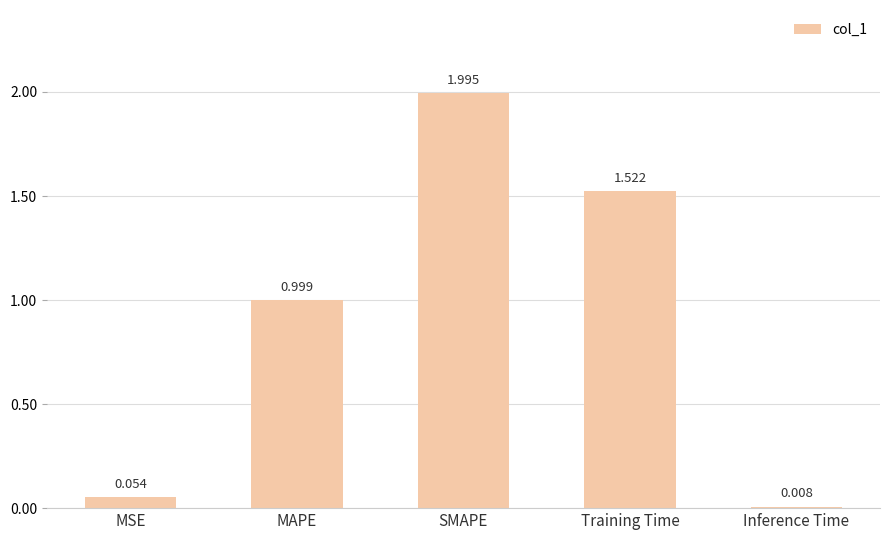

Are the bars grouped side by side (vs. stacked)?

No